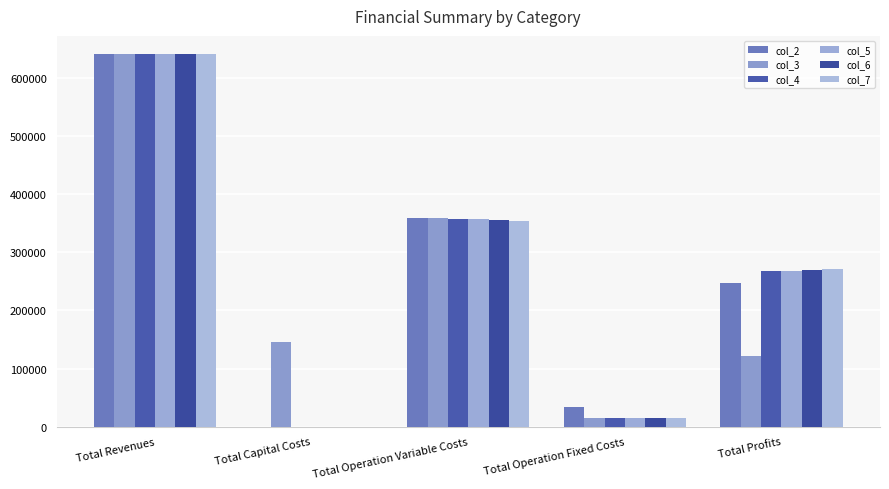

Which series has the largest total across all categories?

col_4